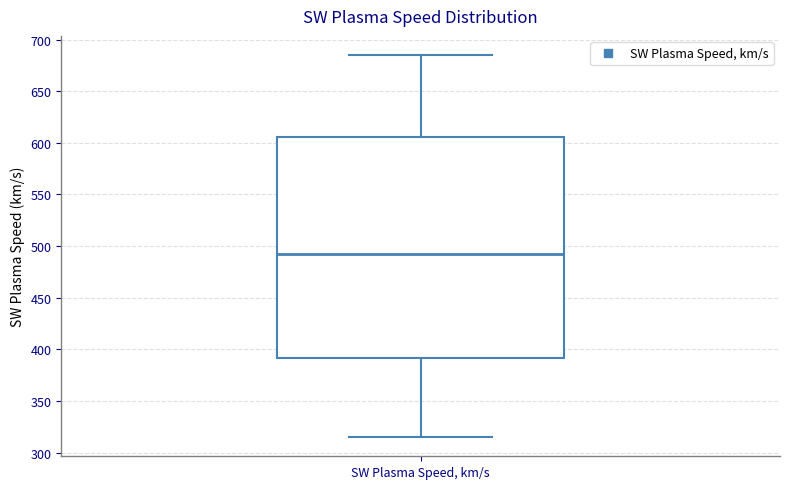

Transcribe this box plot: give where the median line is, the range the box spans, and where the two whiskers end, as read against the y-axis. The values are not printed on the chart, so give them approximately, as read against the axis.

median 490, box 390 to 605, whiskers 315 to 685